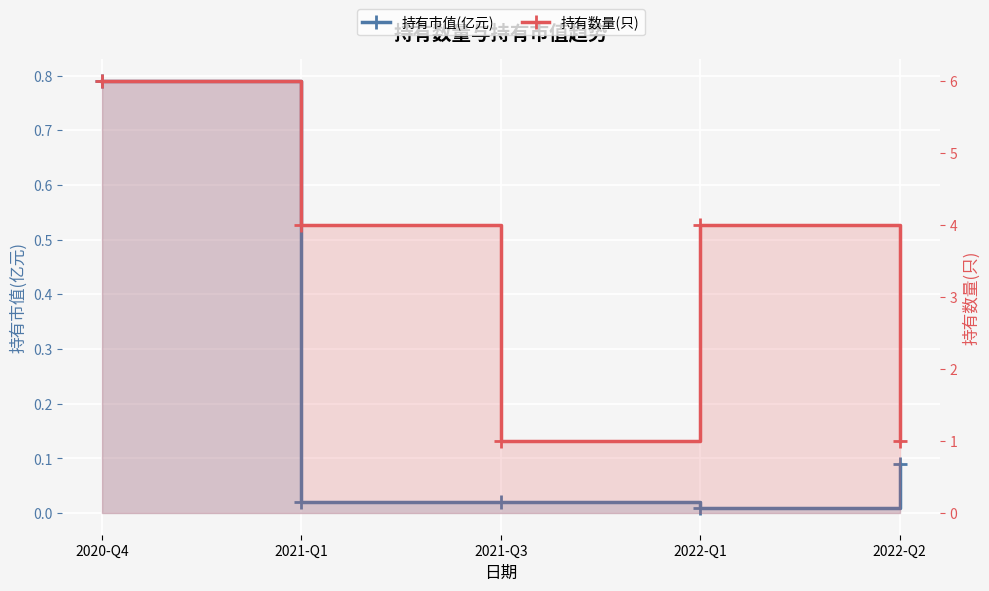

How many 持有数量(只) values are between 1 and 4?

4